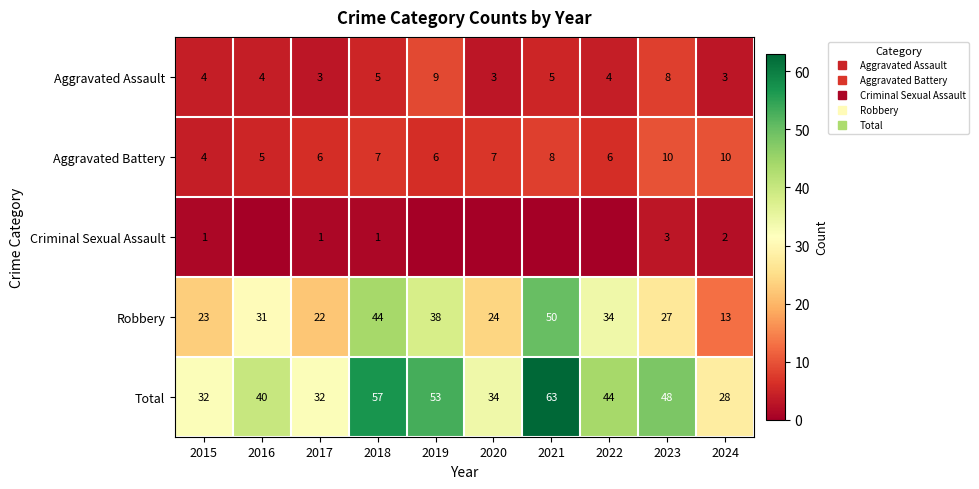

Which series has the largest total across all categories?

Total